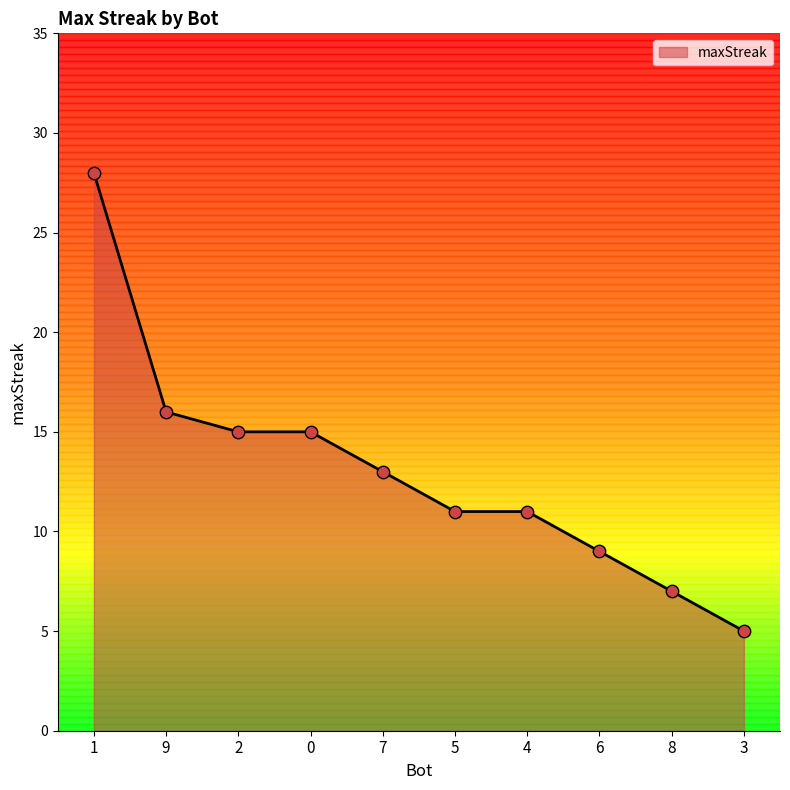

What is the change in value from 4 to 8?

-4